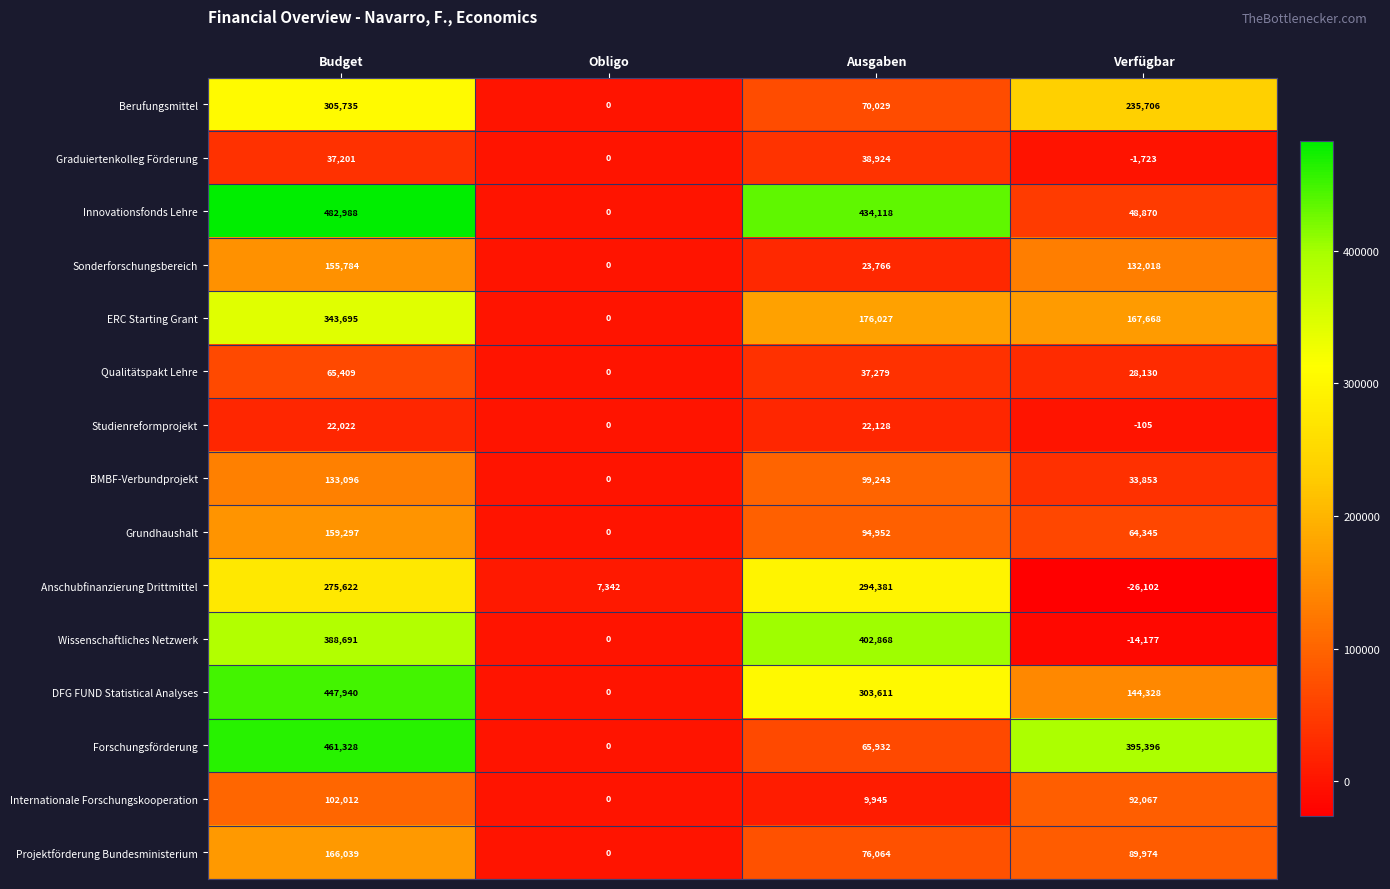

Which category has the lowest value across all series?

Verfügbar